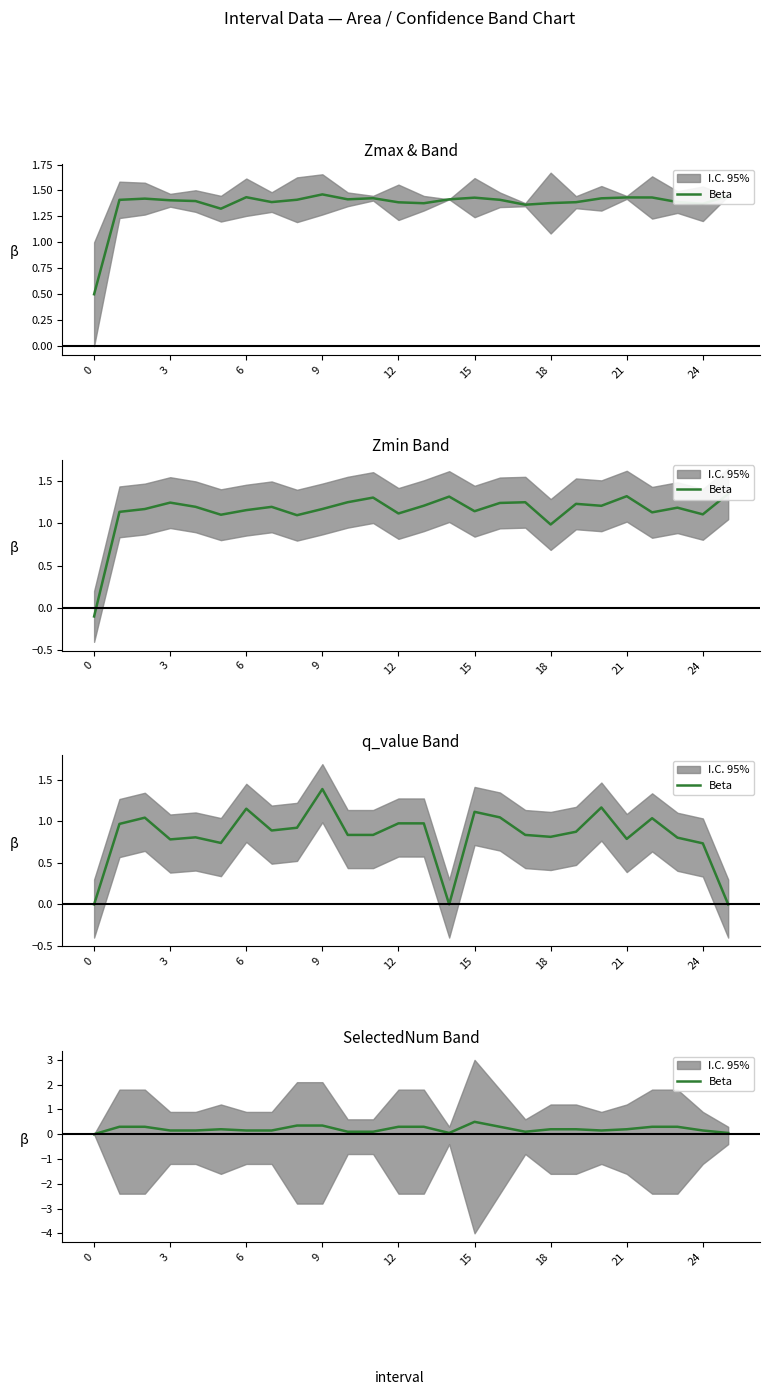

Is this an area chart (filled region under the line)?

No